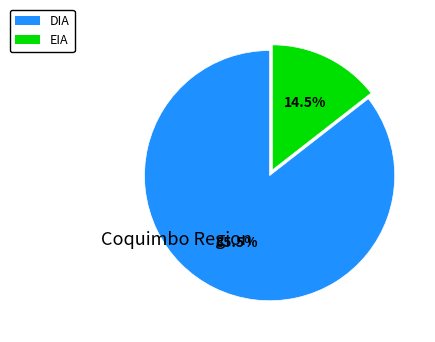

What portion of the pie excludes EIA?

85.5%